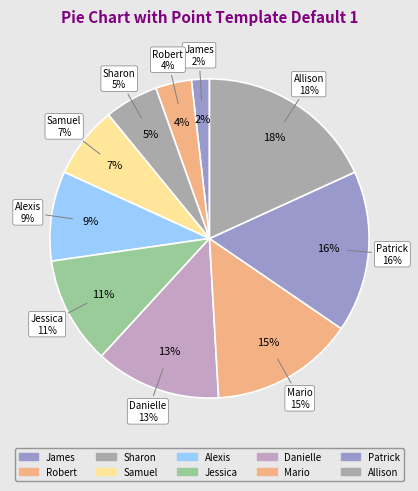

How many slices are in this pie chart?

10